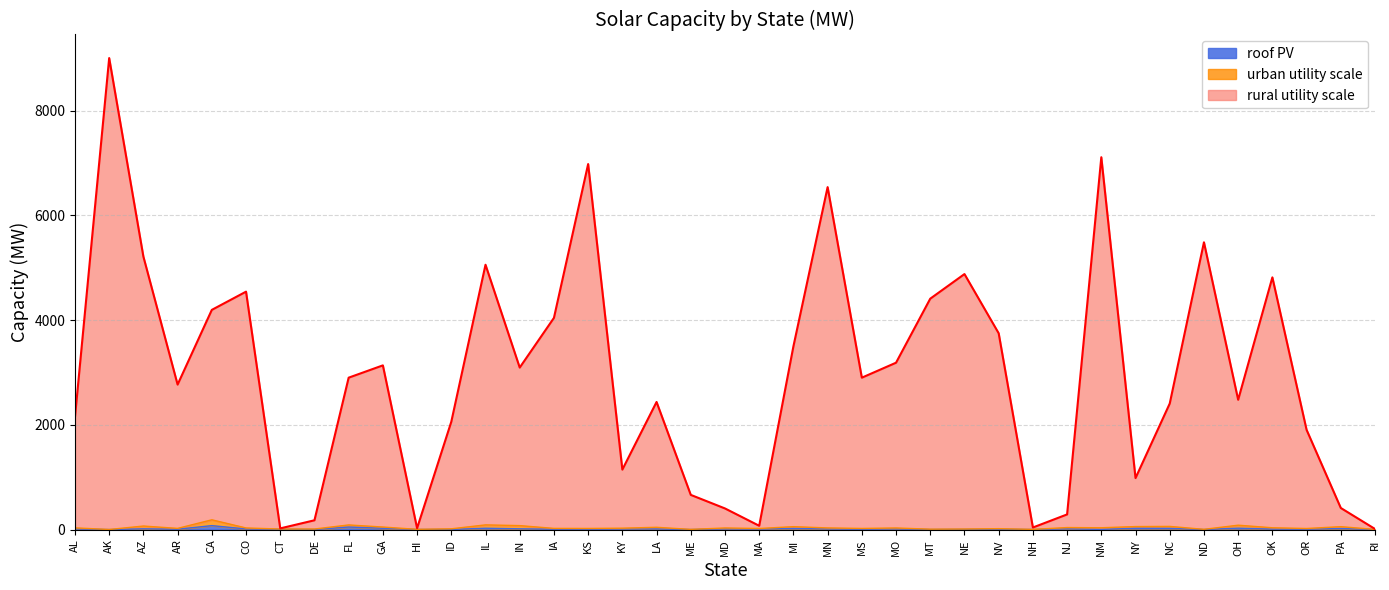

At which category does the chart reach its peak across all series?

AK